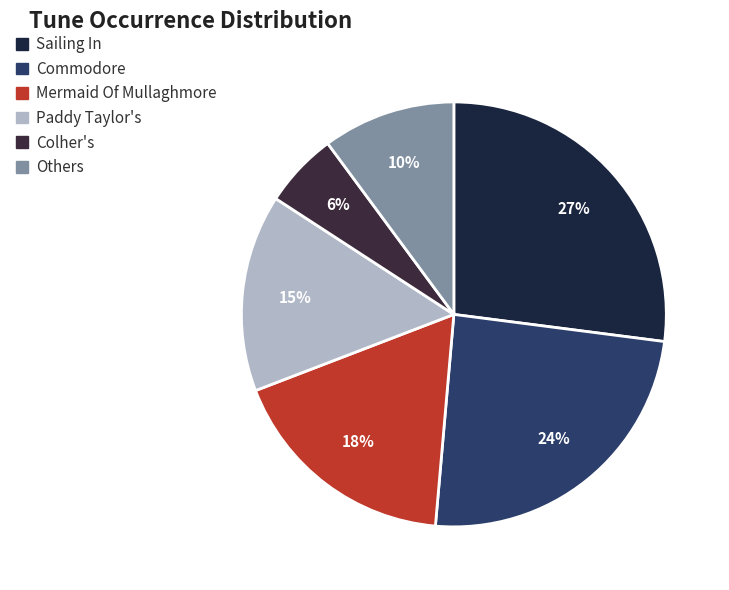

Rank the categories by value from lowest to highest.

Colher's, Others, Paddy Taylor's, Mermaid Of Mullaghmore, Commodore, Sailing In